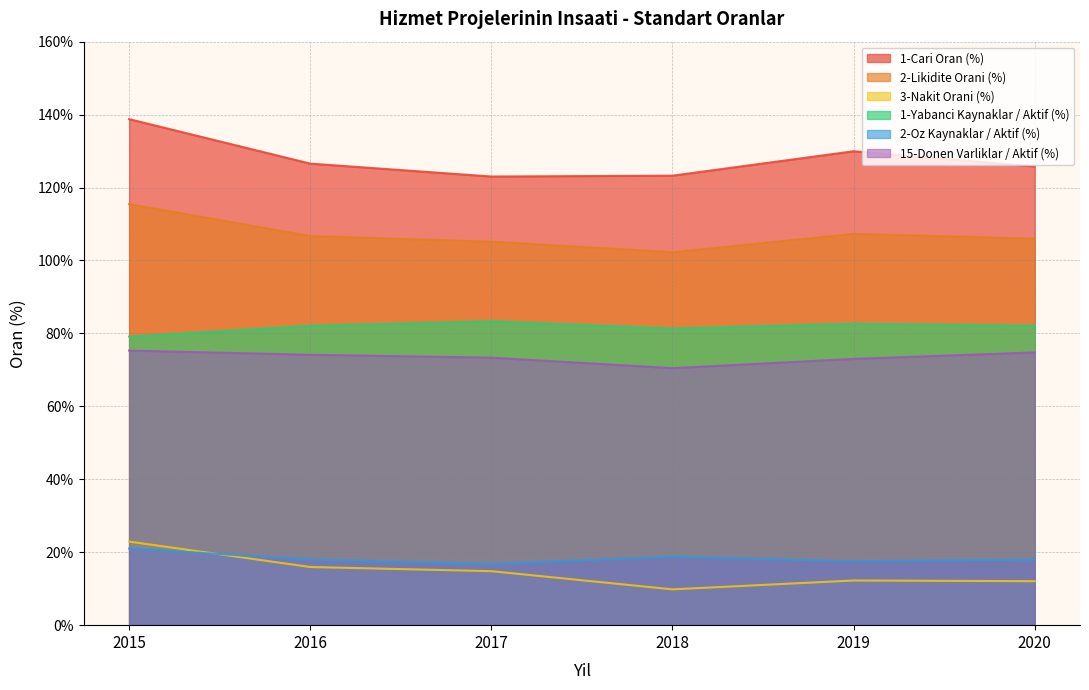

True or false: 1-Yabanci Kaynaklar / Aktif (%) has more than 1 interior local peaks.

True